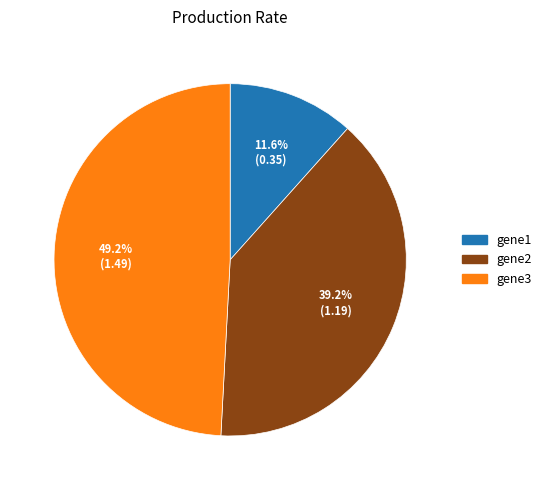

The gene1 slice represents 1% of the pie. True or false?

False